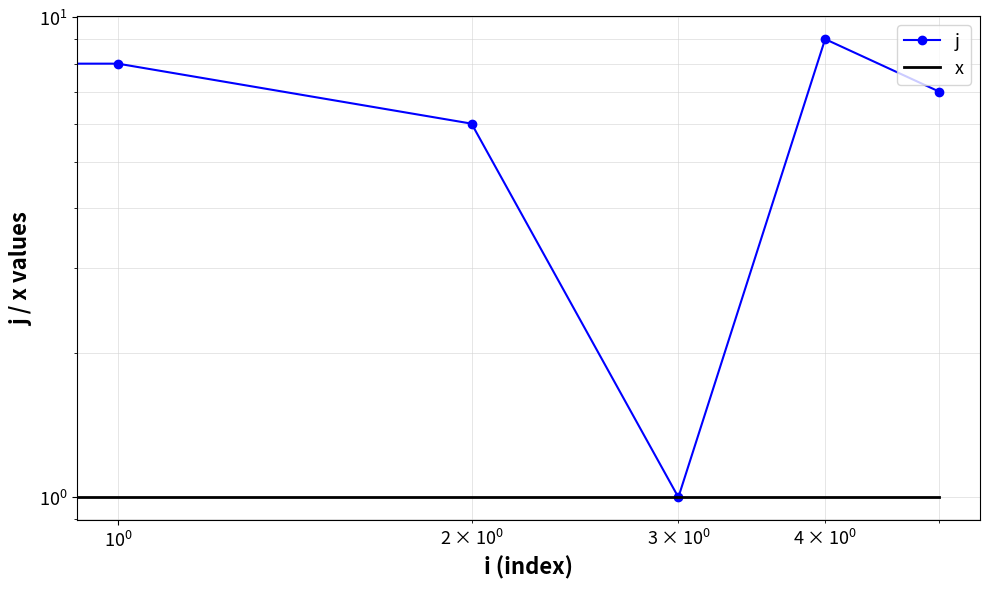

True or false: x has more than 1 interior local peaks.

False